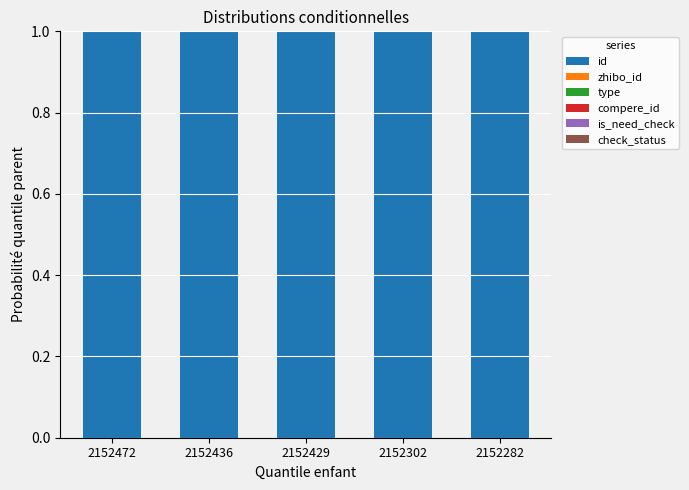

True or false: id has a value of 1.0 at 2152429.

True